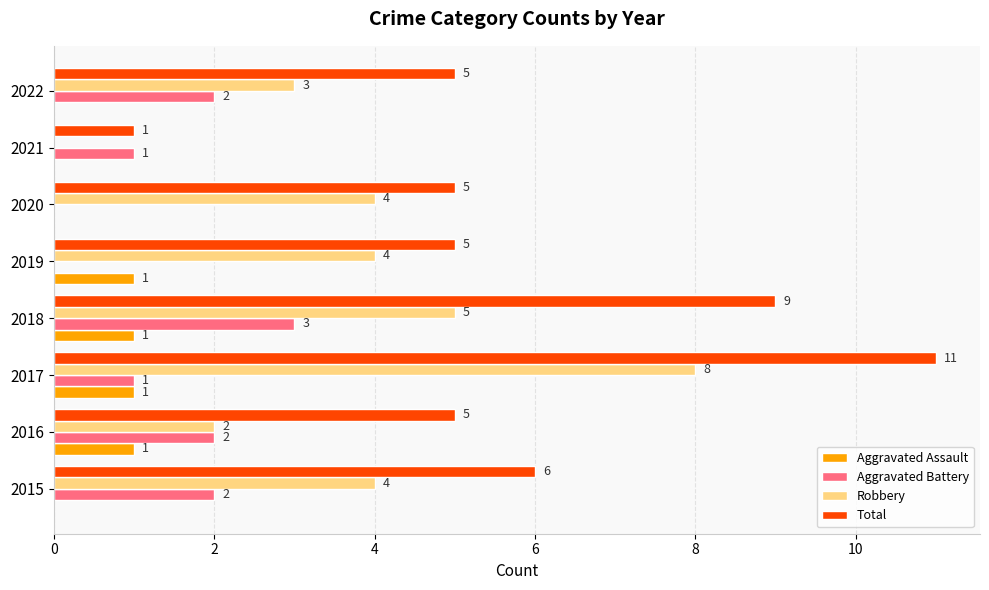

What is the average value of the Robbery series?

4